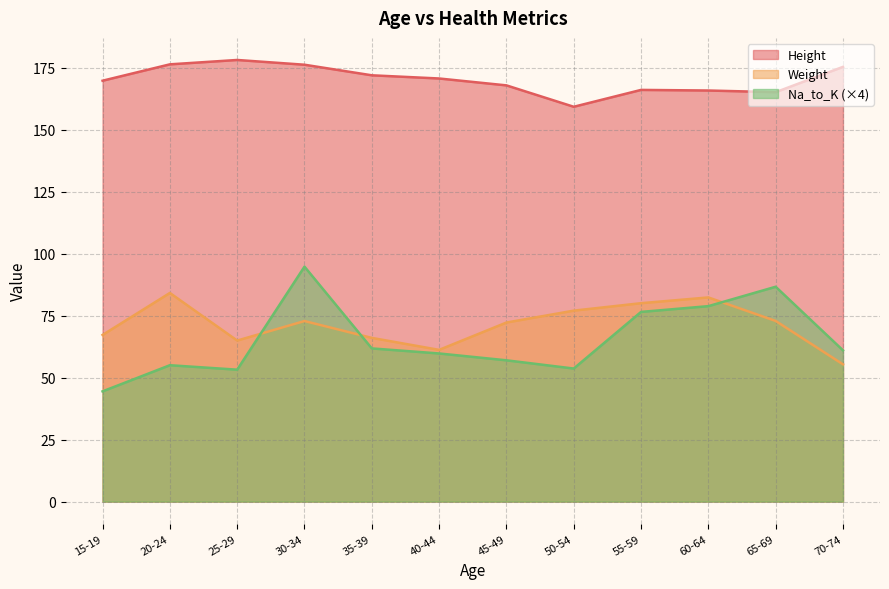

What is the minimum value shown in the chart?

44.5